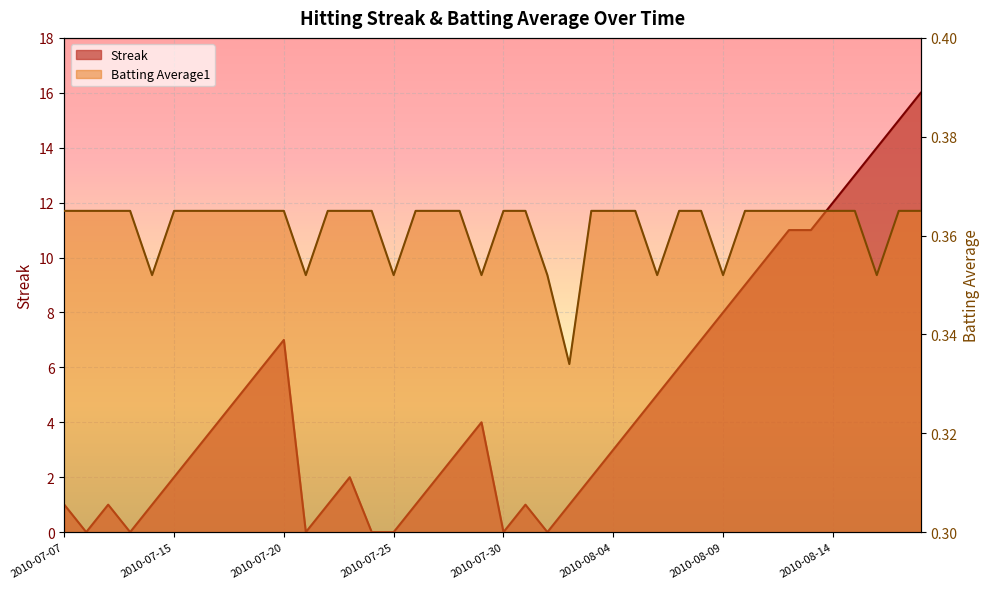

At which category does Batting Average1 reach its first local valley?

2010-07-11